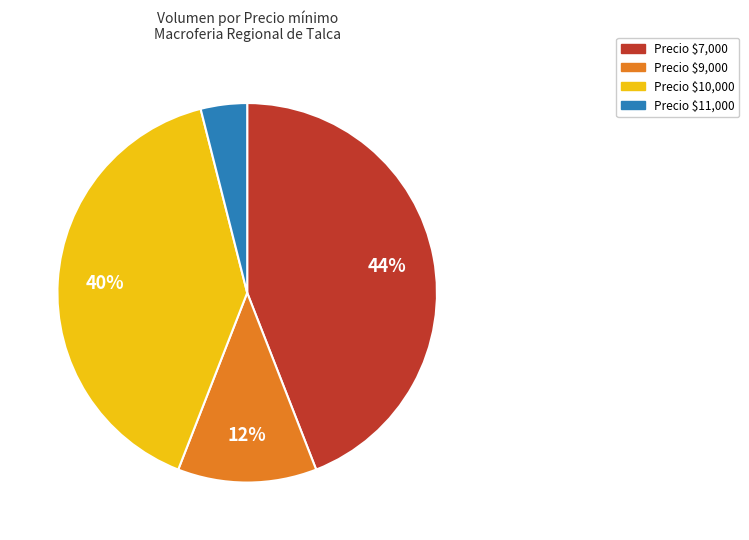

To the nearest percent, what is the average slice percentage?

25%